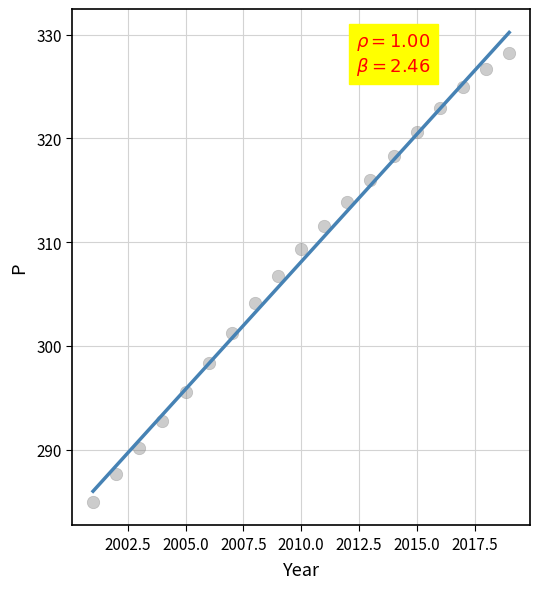

What Y value in the scatter plot is closest to 306?

306.8